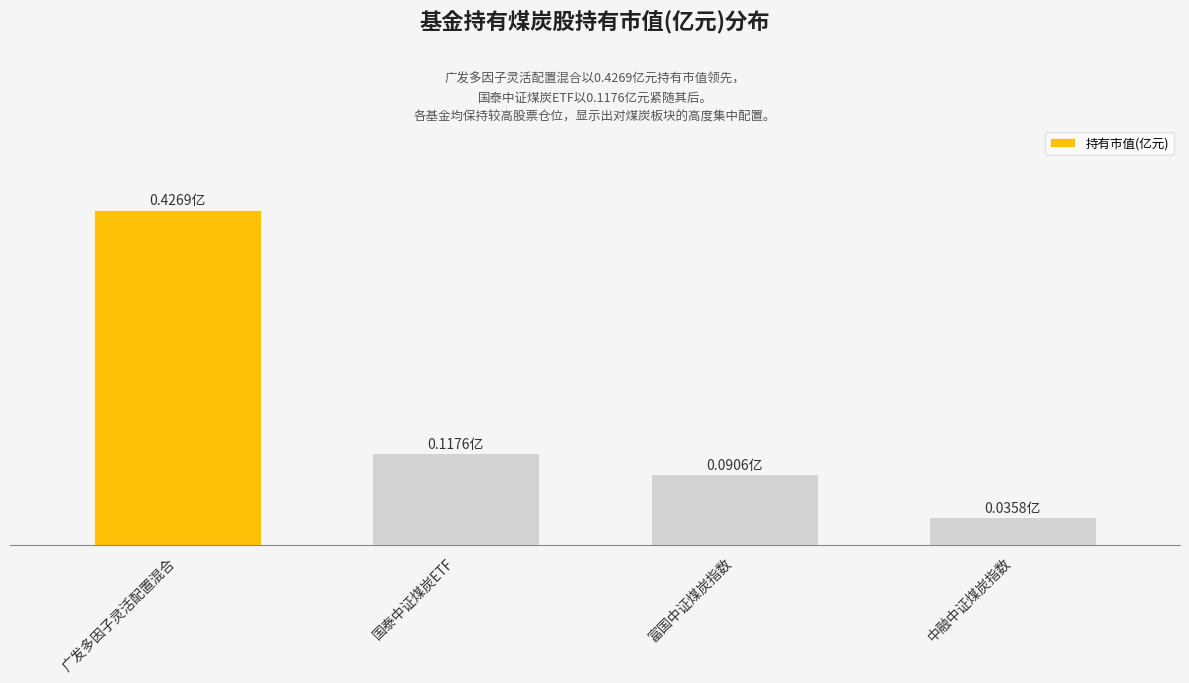

Are the bars horizontal?

No